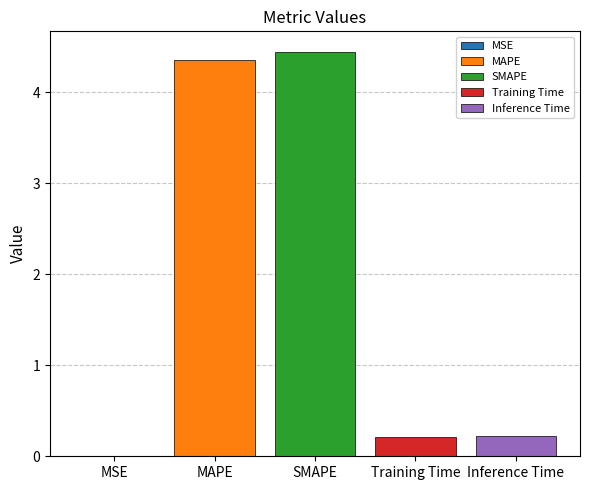

The Inference Time series shows 0.2 at SMAPE. True or false?

True